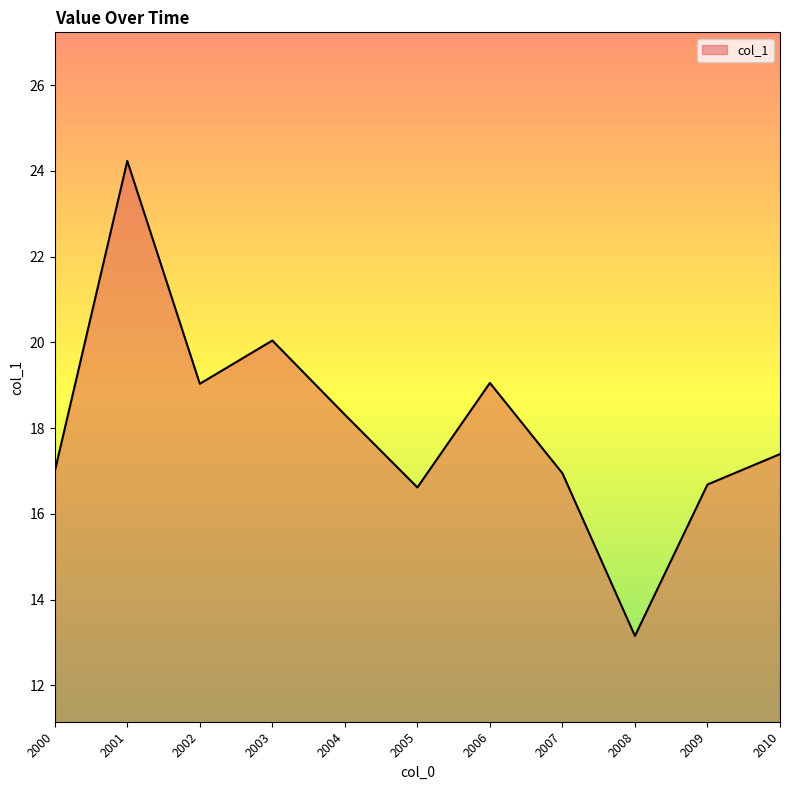

What is the difference between the maximum and minimum values?

11.1